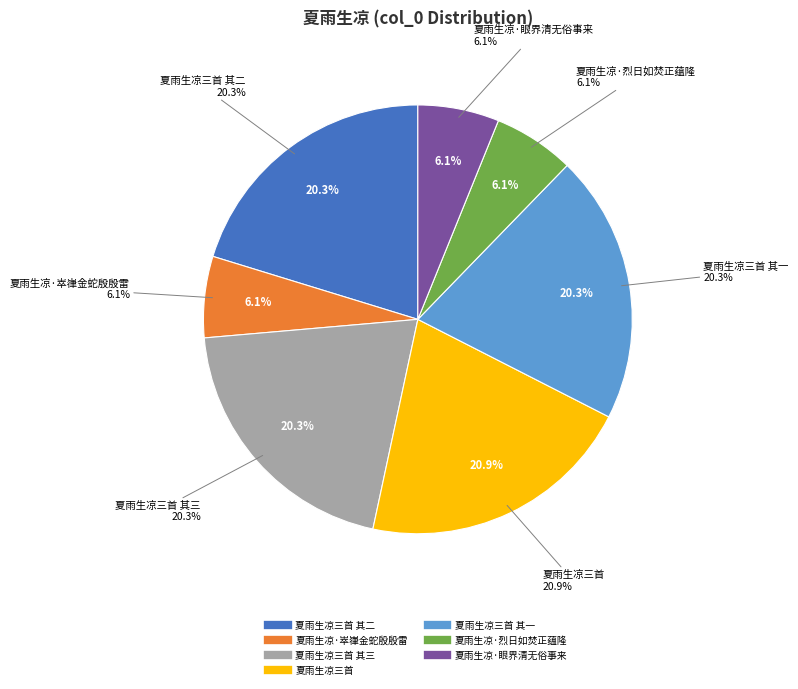

Combined, do 夏雨生凉·烈日如焚正蕴隆 and 夏雨生凉三首 account for over 50%?

No